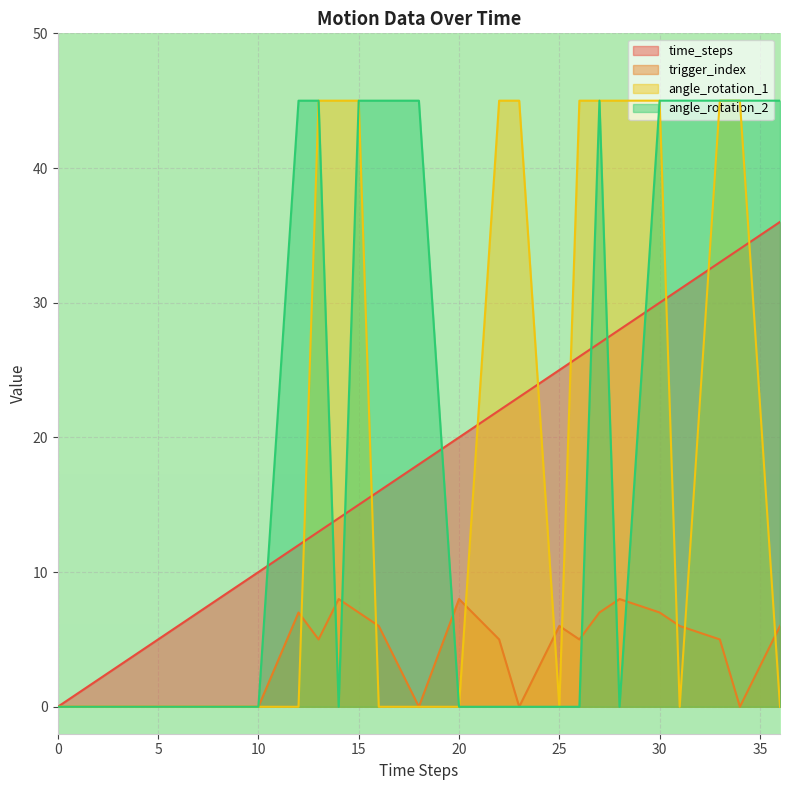

How many values in trigger_index are above zero?

15